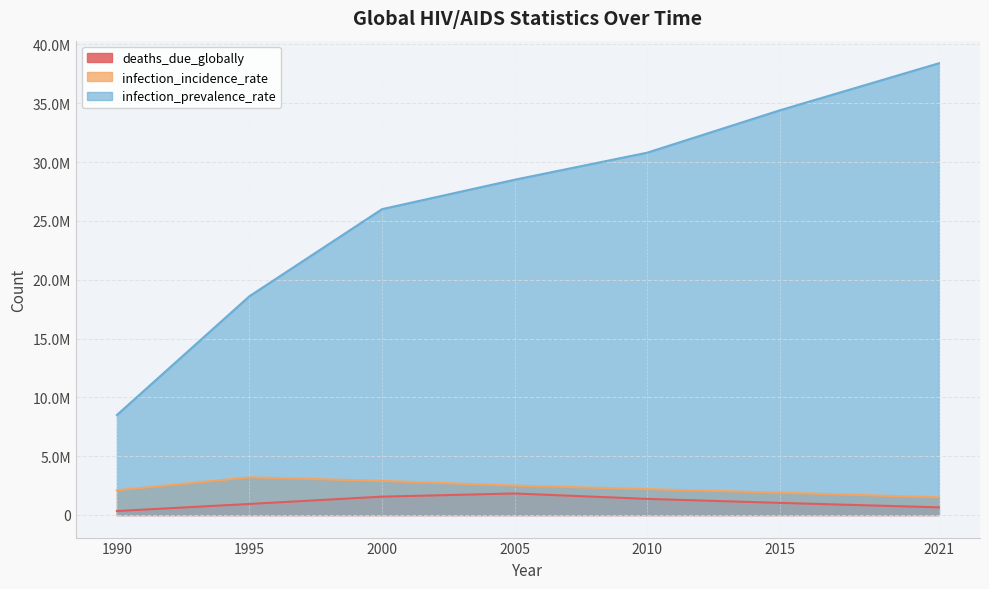

Where does the infection_incidence_rate series first go above 2200000?

1995